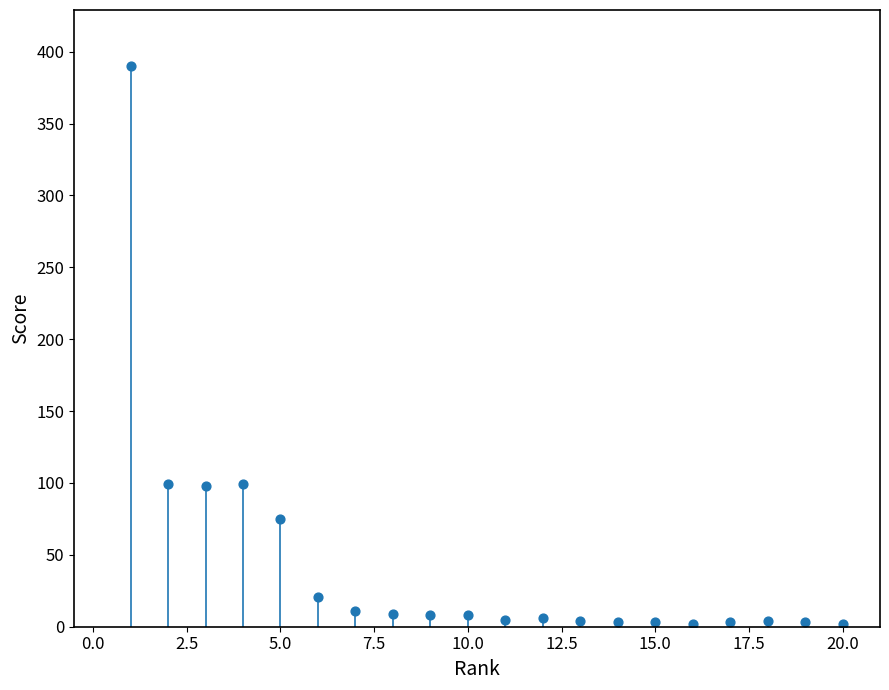

What is the range of Y values (max minus min)?

388